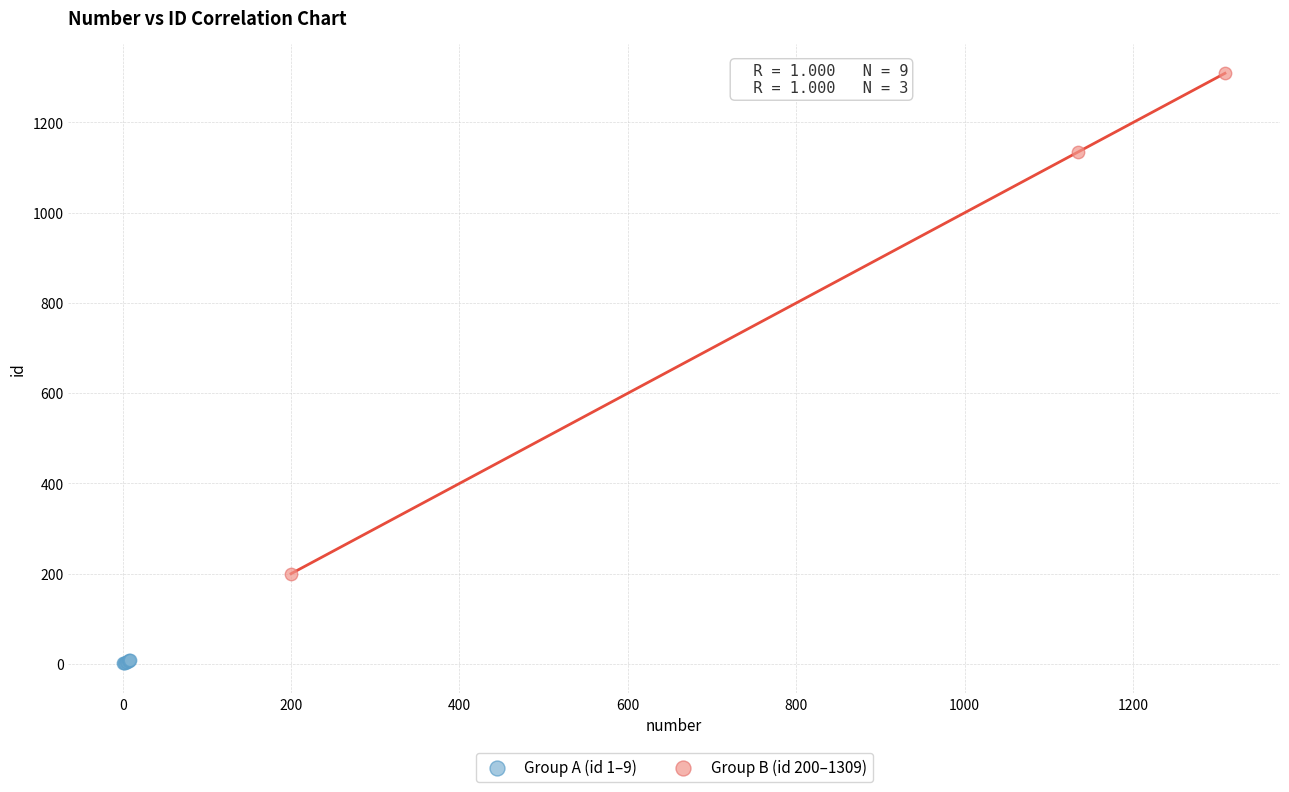

Which series reaches the maximum Y coordinate?

Group B (id 200–1309)